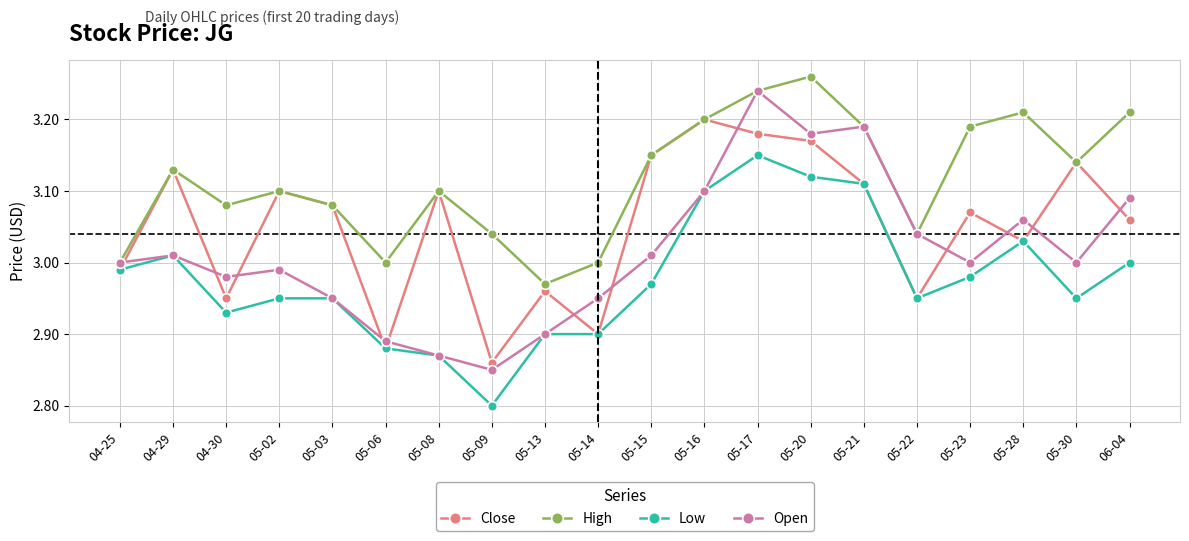

Where is the first local maximum for High?

04-29